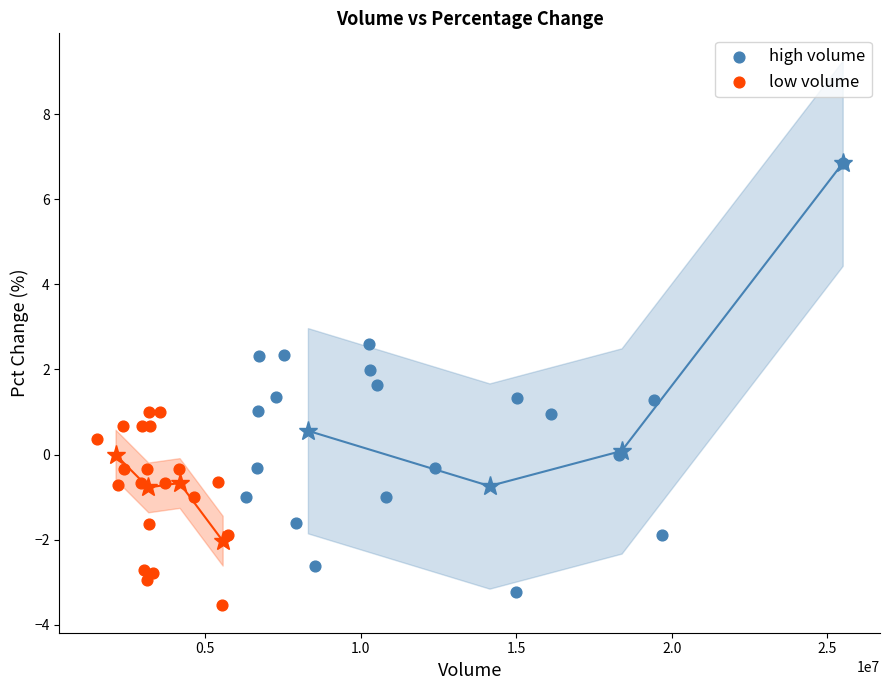

Which series has the widest spread of Y values?

high volume